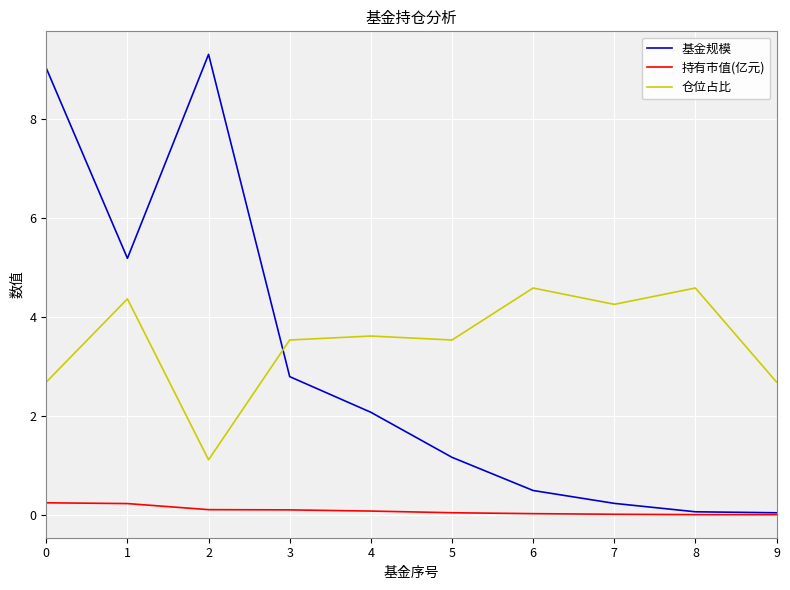

True or false: 仓位占比 has a value of 4.0 at 0.

False